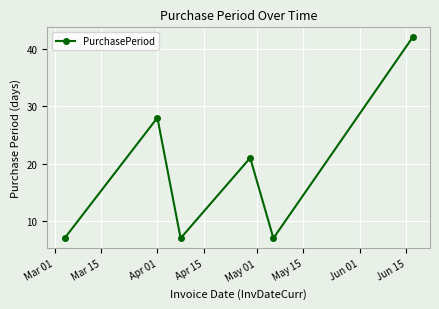

Count the values in the range 7 to 28.

5